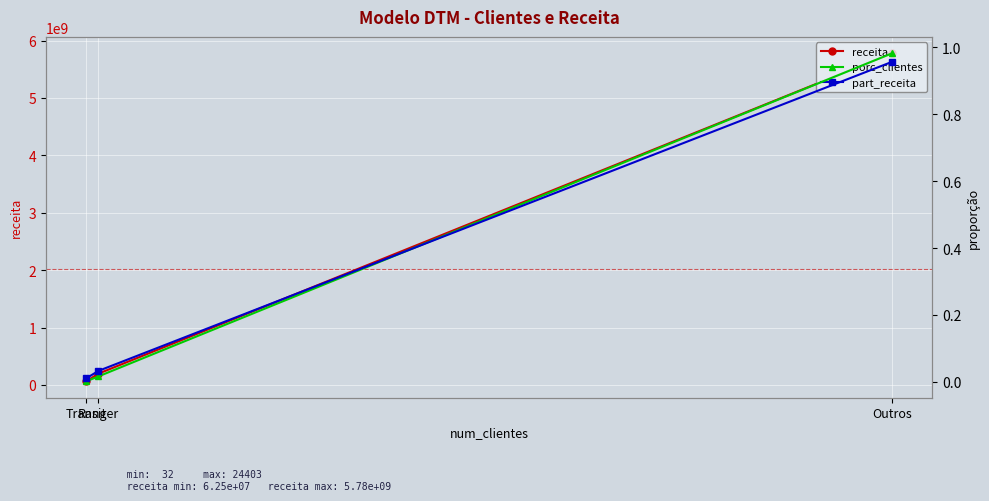

What is the value of the receita point at the 3rd from the left?

62480254.0